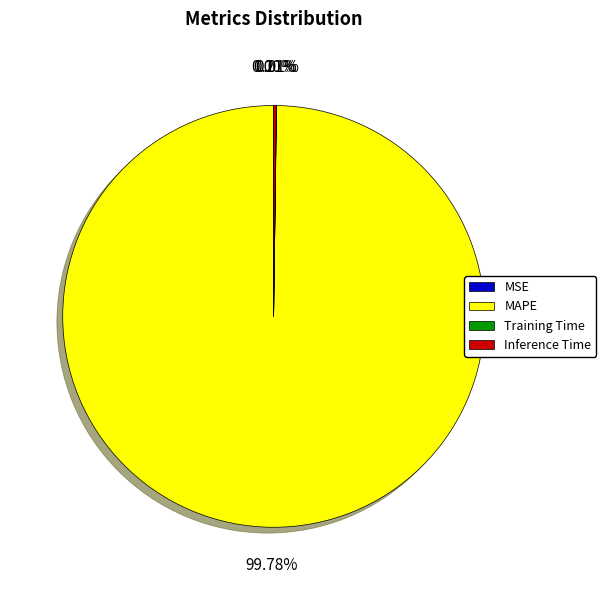

What is the largest slice in the pie chart?

MAPE